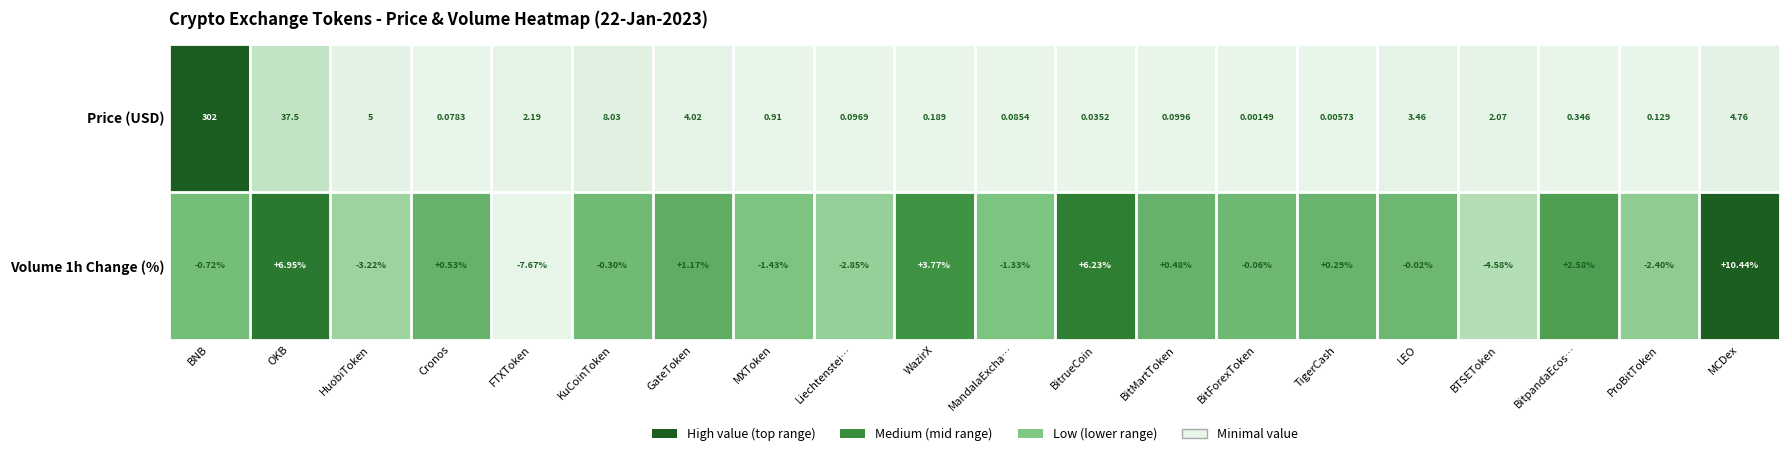

Is the value of Price (USD) at WazirX greater than the value of Volume 1h Change (%) at OKB?

No